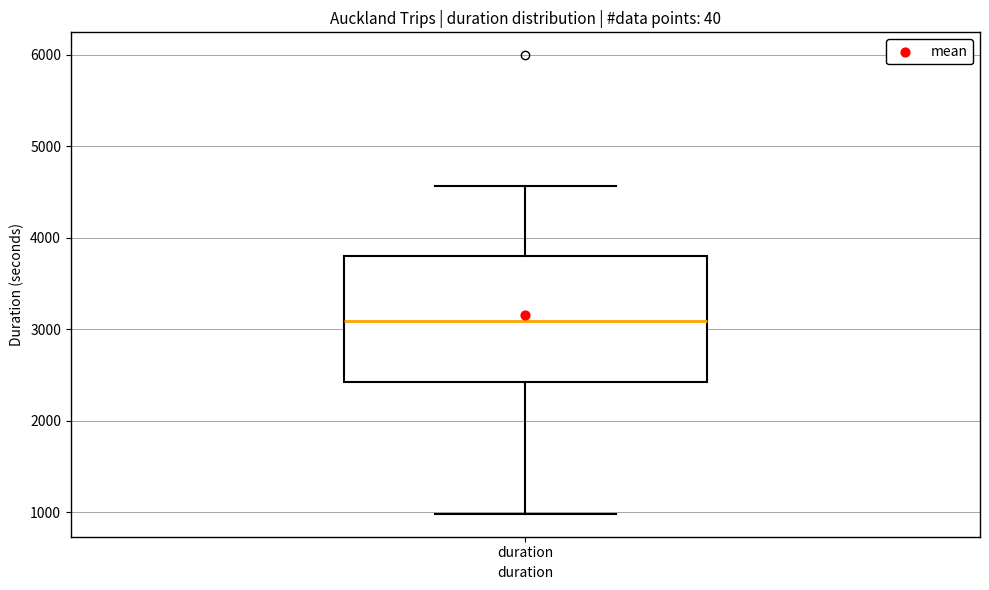

Where does the upper whisker of the box for duration end on the y-axis? The values are not printed on the chart, so give them approximately, as read against the axis.

4600